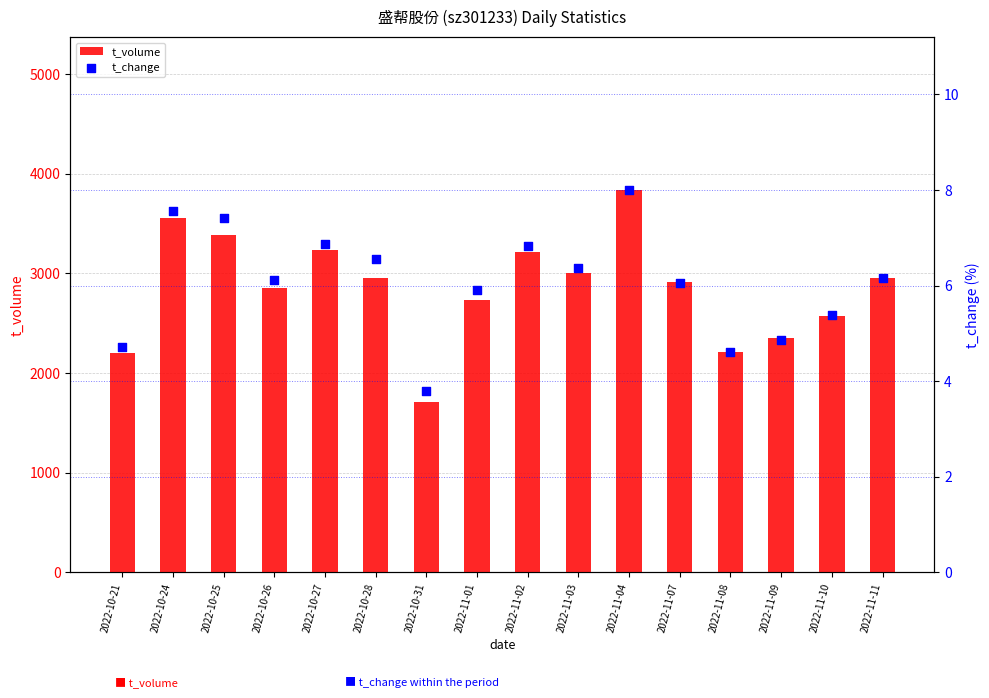

At how many categories does at least one series exceed 1566?

16